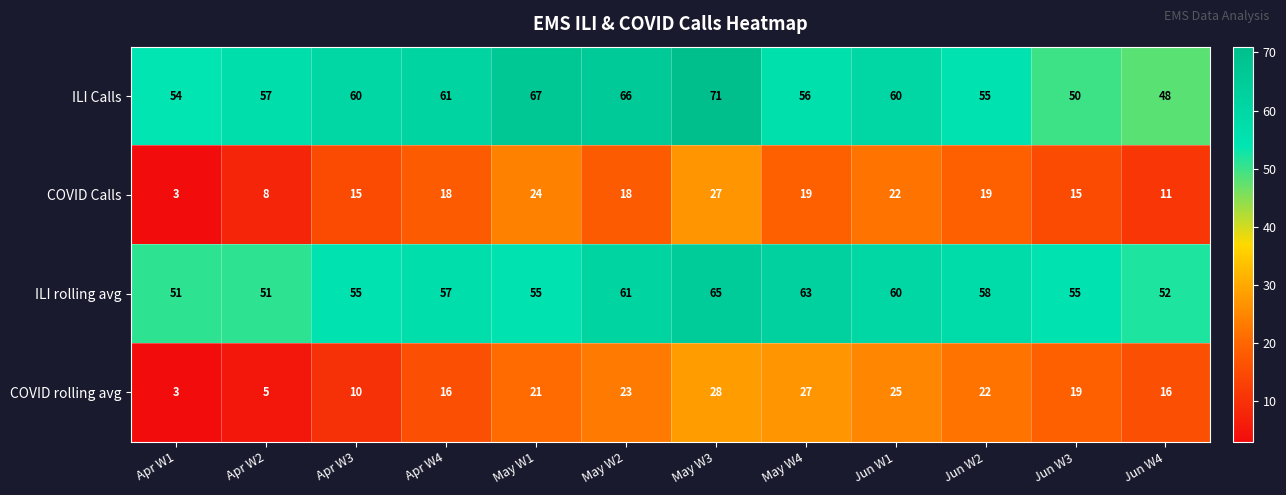

Where is ILI rolling avg nearest to the value 58?

Jun W2